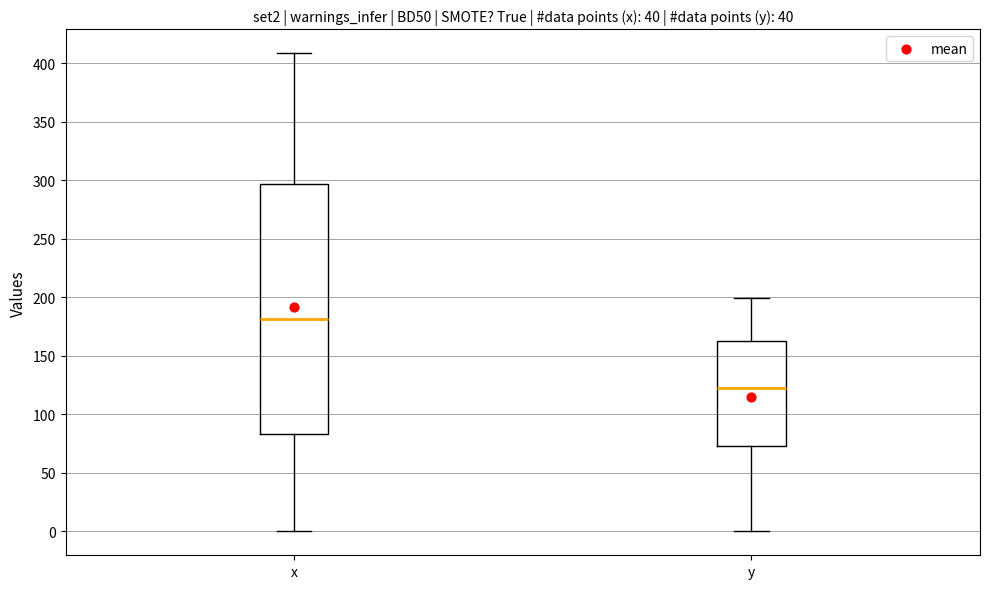

Reading left to right, transcribe this box plot: for each box, give where its median line is, the range the box spans, and where its two whiskers end, as read against the y-axis. The values are not printed on the chart, so give them approximately, as read against the axis.

x: median 180, box 85 to 295, whiskers 0 to 410
y: median 125, box 75 to 165, whiskers 0 to 200